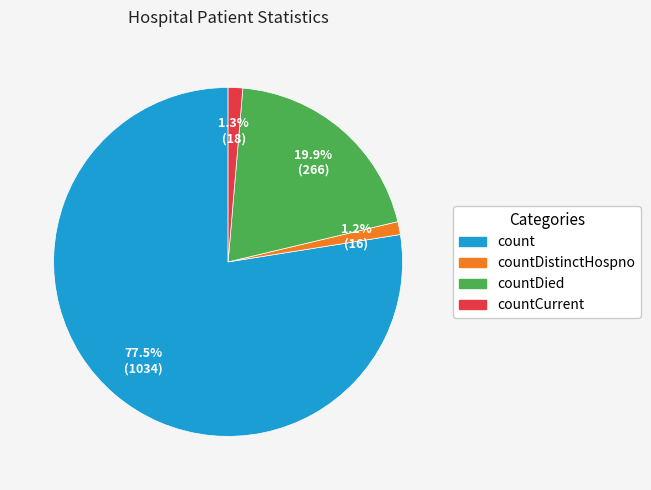

Is there any slice that represents more than half of the pie?

Yes